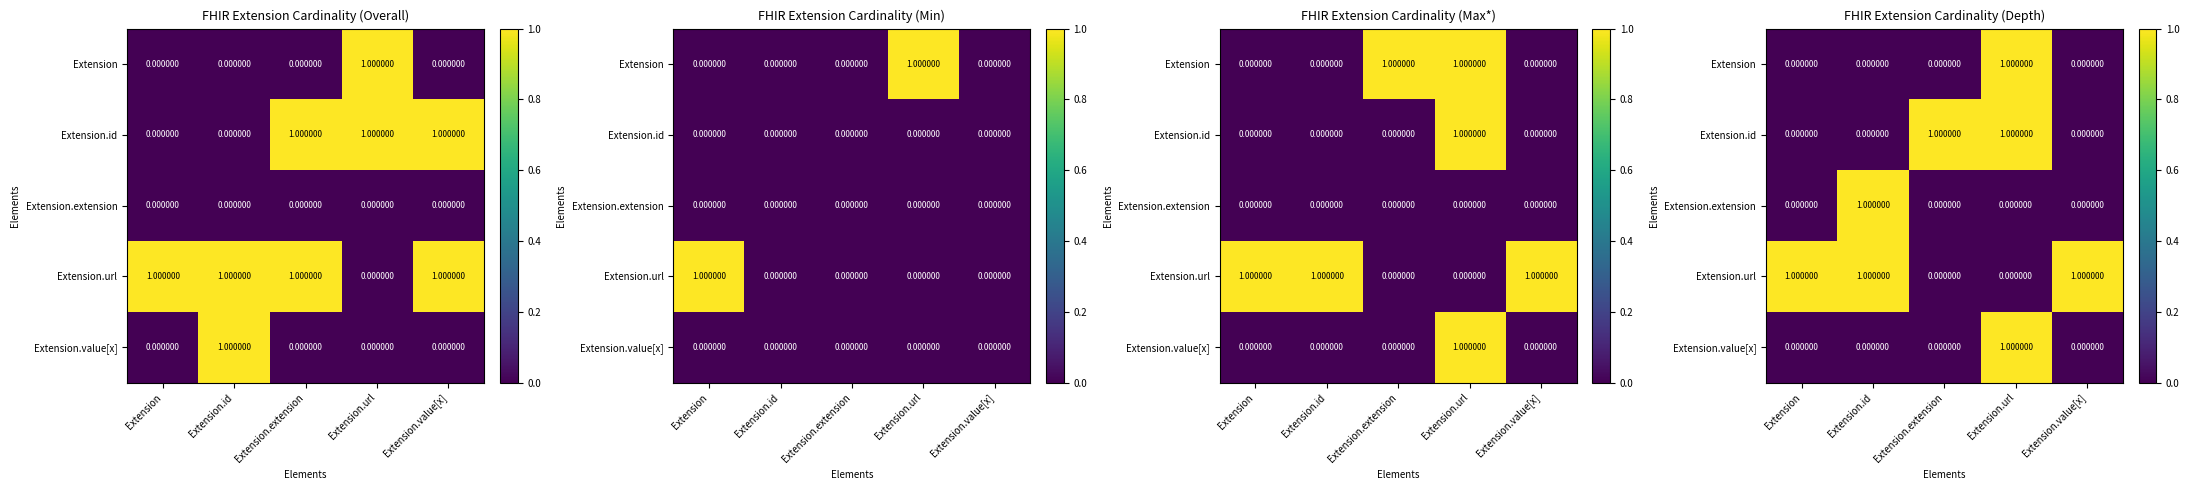

What is the greatest value displayed?

1